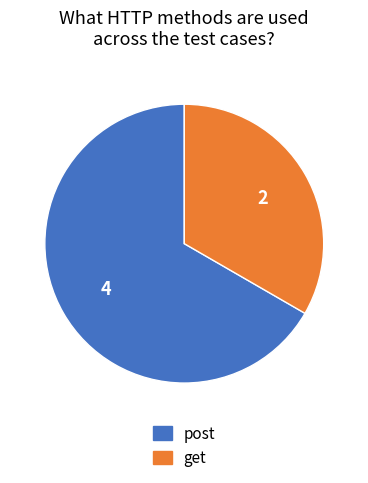

The post slice represents 77% of the pie. True or false?

False